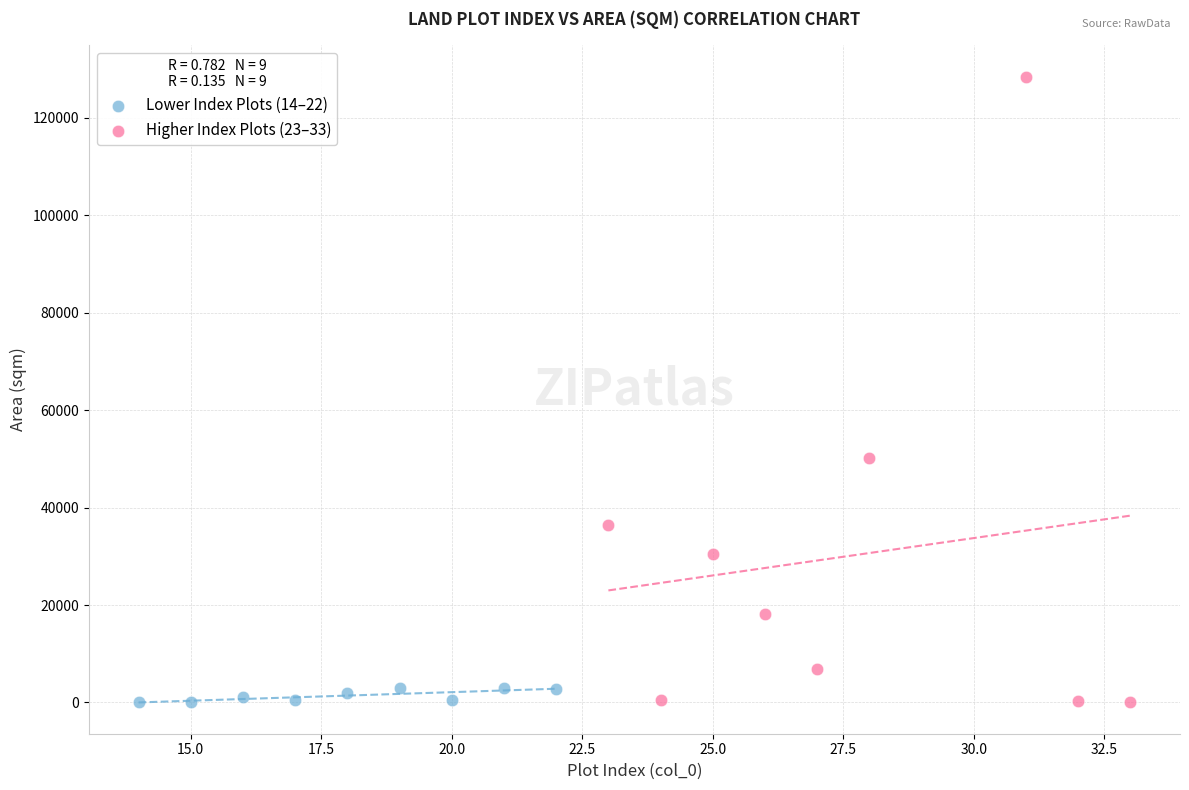

Which series reaches the maximum Y coordinate?

Higher Index Plots (23–33)